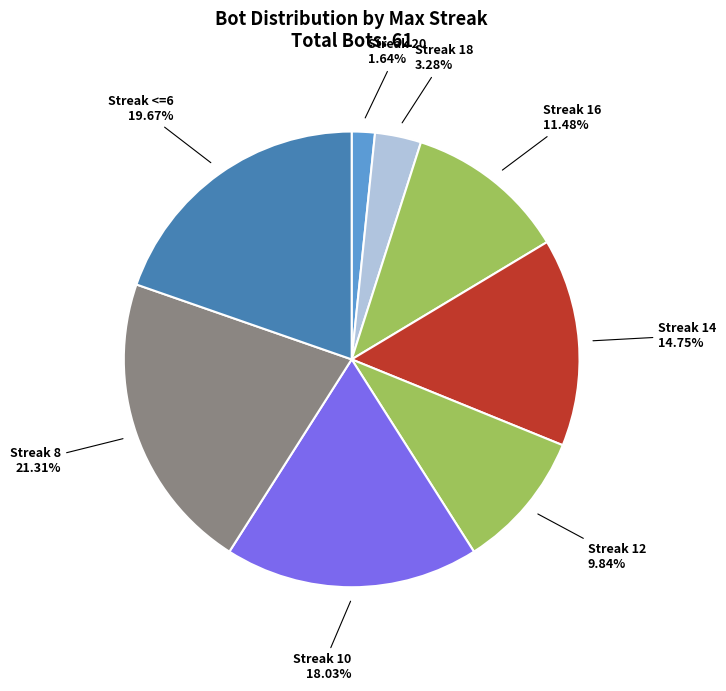

Which slice is the smallest?

Streak 20